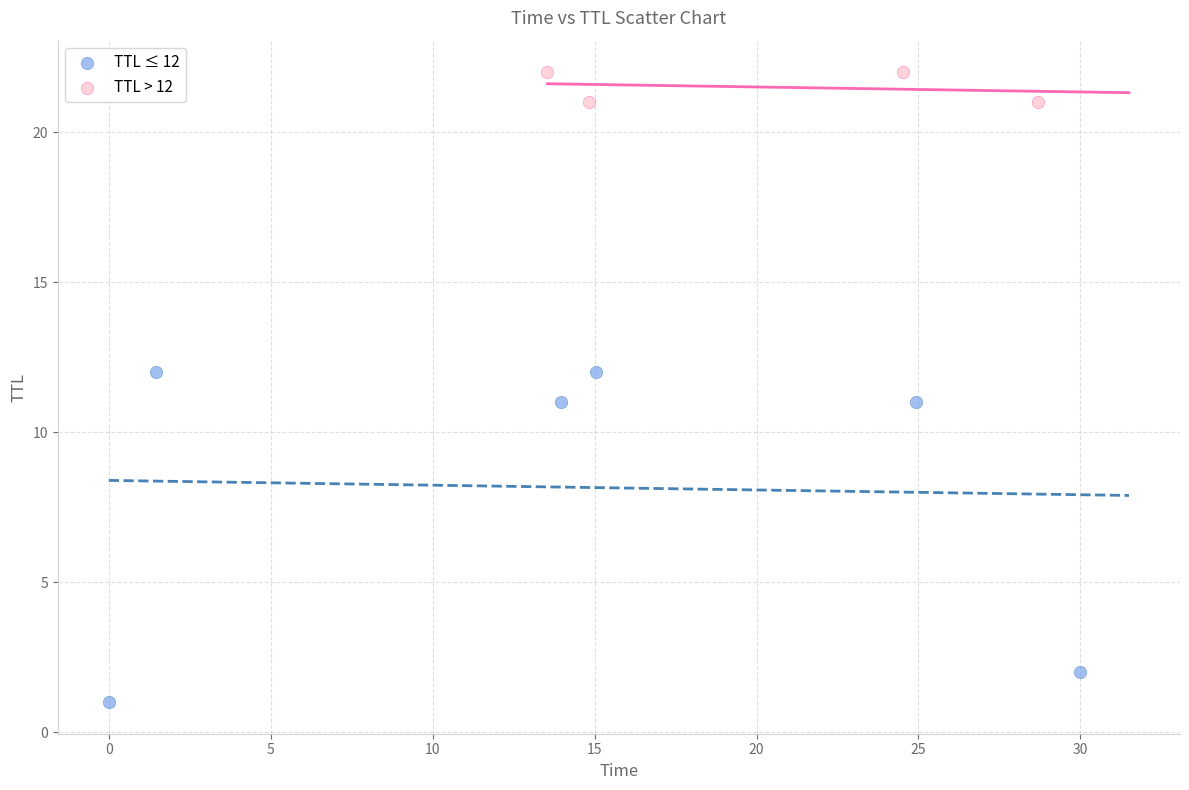

Which series has the widest spread of Y values?

TTL ≤ 12